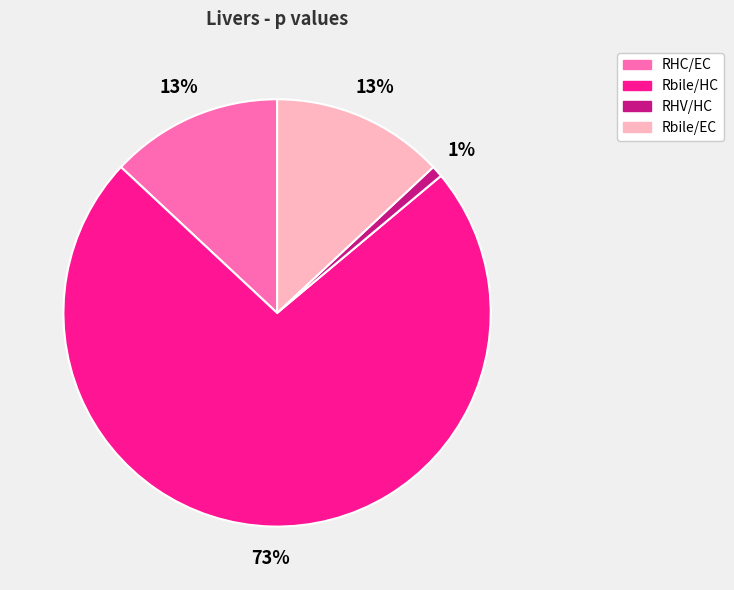

Count the number of slices in the pie.

4